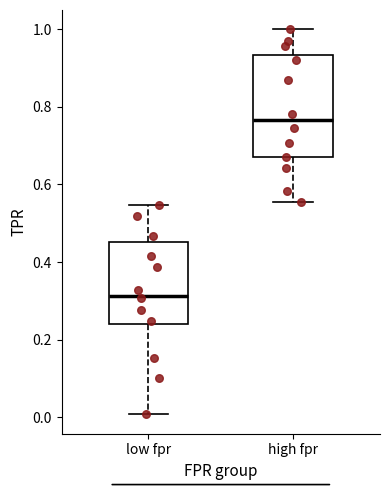

Reading left to right, read every box against the y-axis: the position of its median line, the range the box covers, and the ends of its whiskers. The values are not printed on the chart, so give them approximately, as read against the axis.

low fpr: median 0.32, box 0.24 to 0.46, whiskers 0.00 to 0.54
high fpr: median 0.76, box 0.68 to 0.94, whiskers 0.56 to 1.00